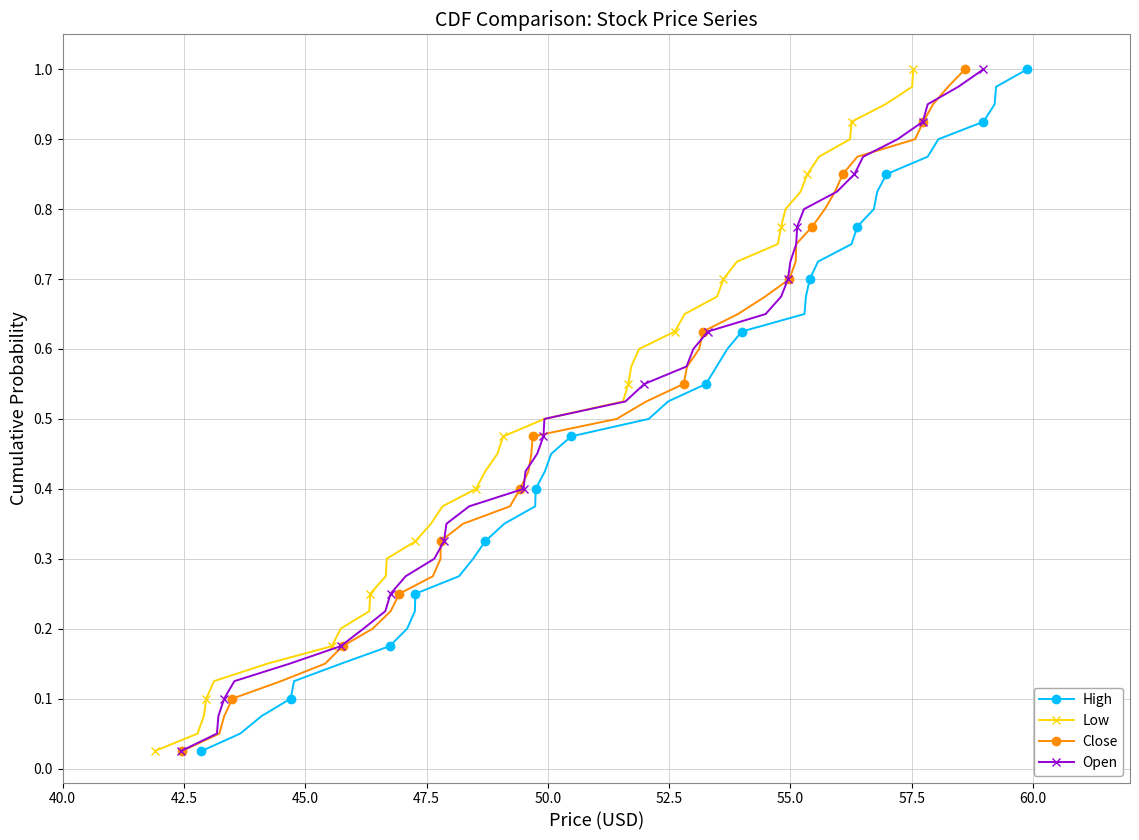

What is the maximum value shown in the chart?

1.0